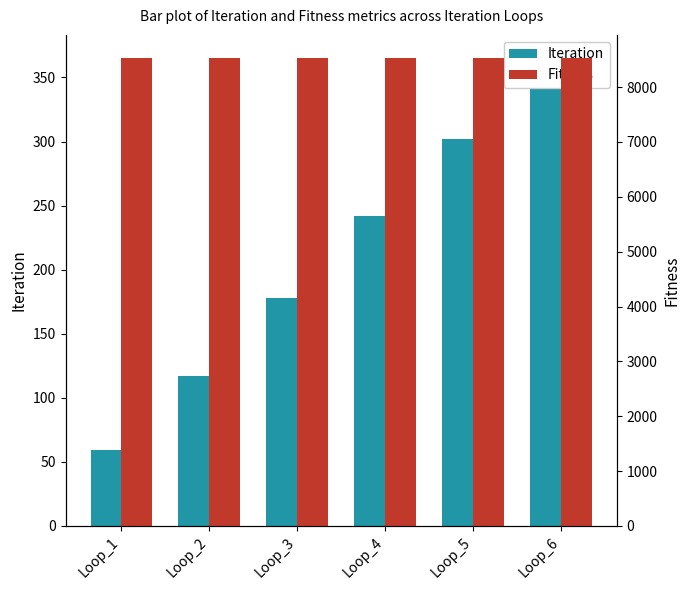

At which category does the chart reach its minimum across all series?

Loop_1